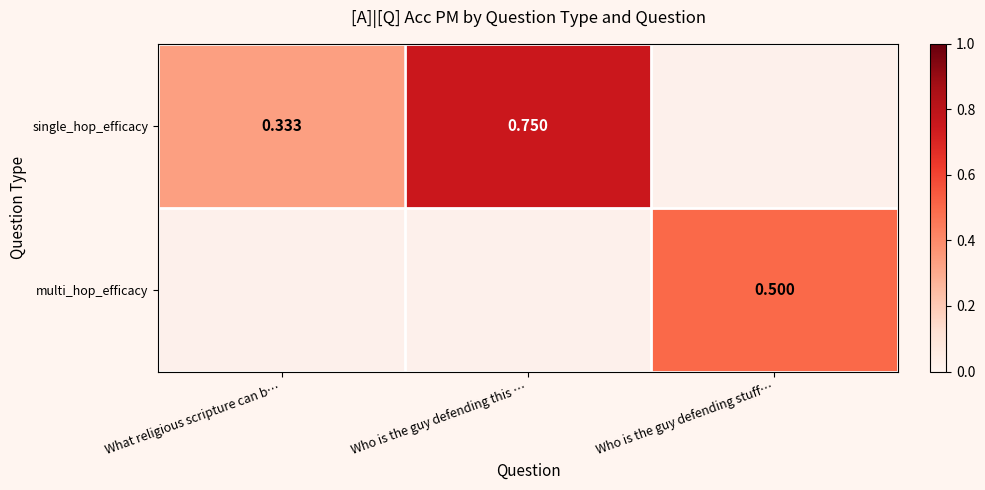

Is the value of single_hop_efficacy at What religious scripture can b… greater than the value of multi_hop_efficacy at Who is the guy defending stuff…?

No